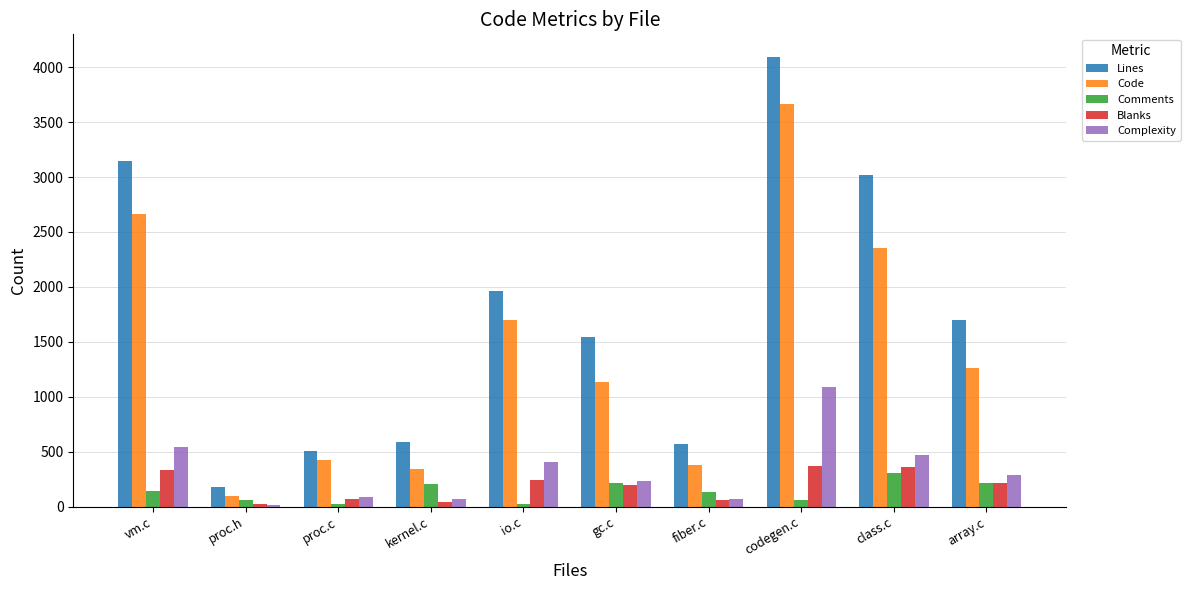

Which series changed the most between kernel.c and codegen.c?

Lines